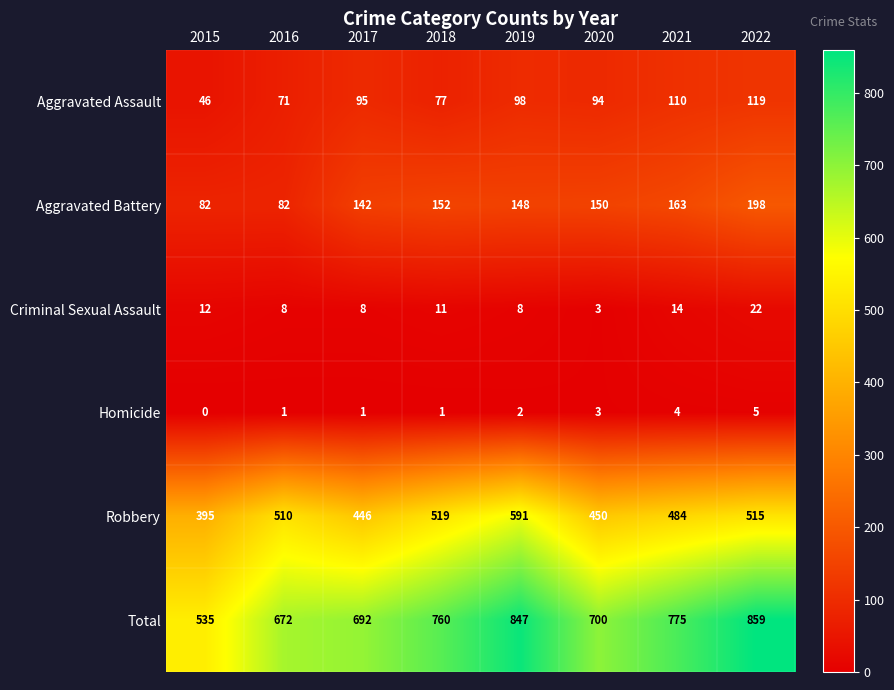

Which series has the largest total across all categories?

Total